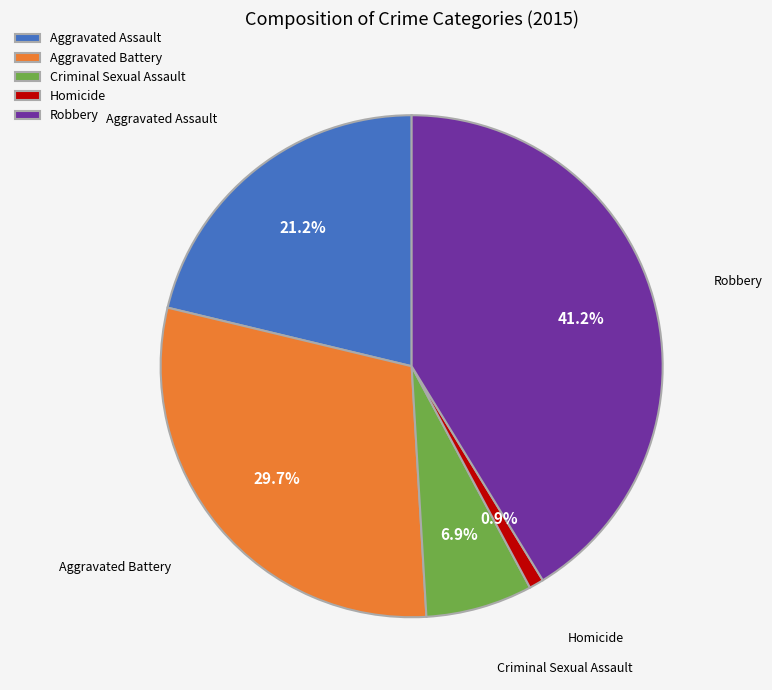

To the nearest percent, what percentage of the pie is Homicide?

1%